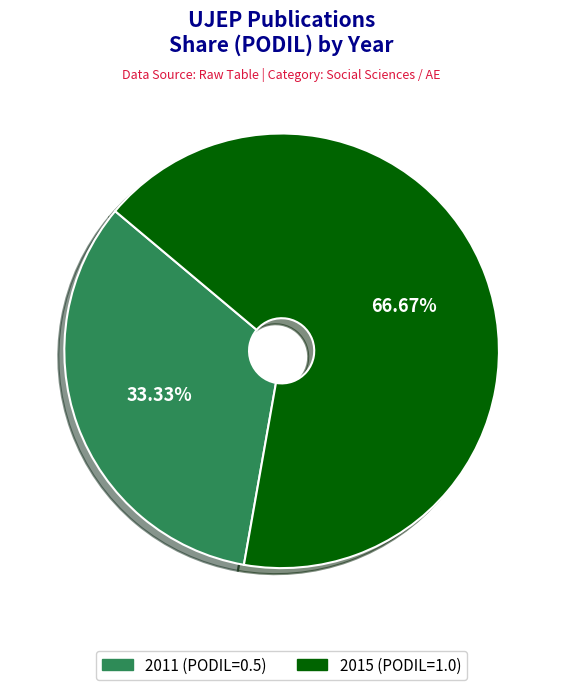

To the nearest percent, what is the difference between the largest and smallest slice percentages?

33%